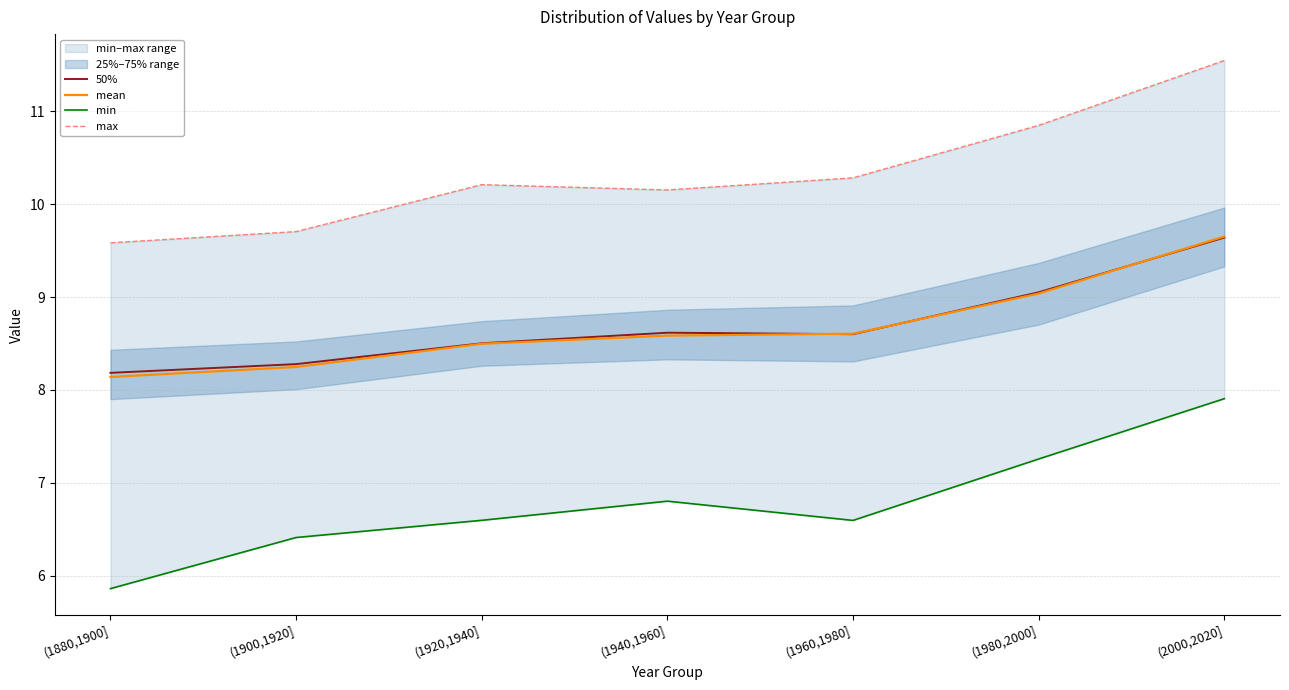

What is the sum of all min values?

47.4